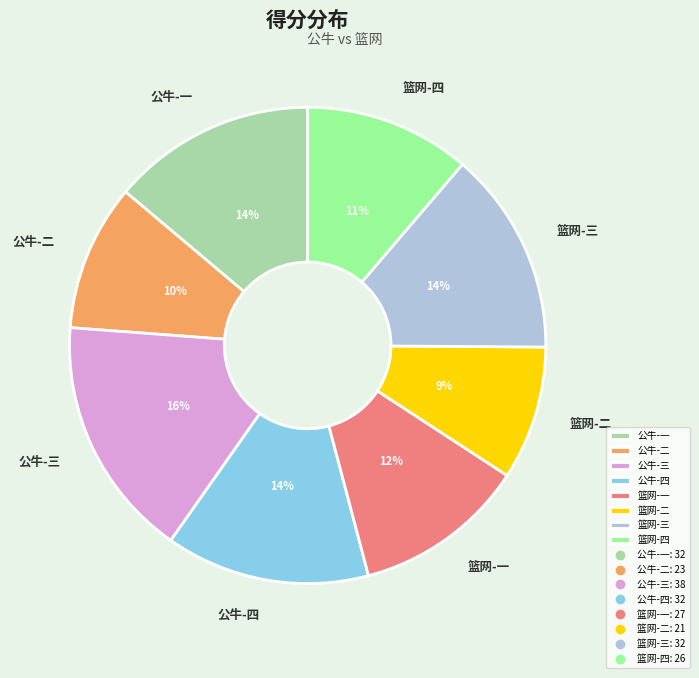

How many slices are in this pie chart?

8